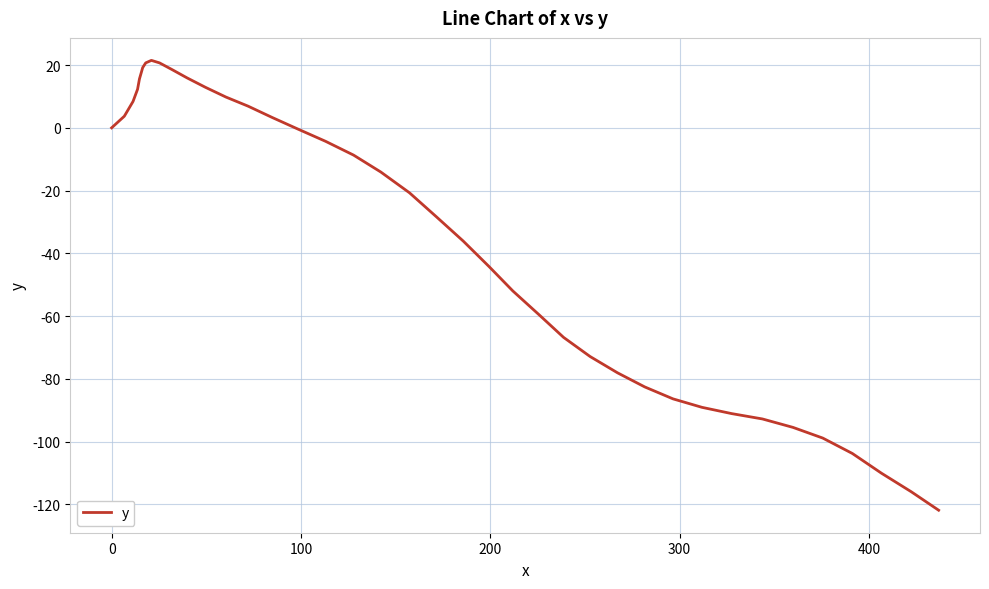

How many distinct data groups are displayed?

1